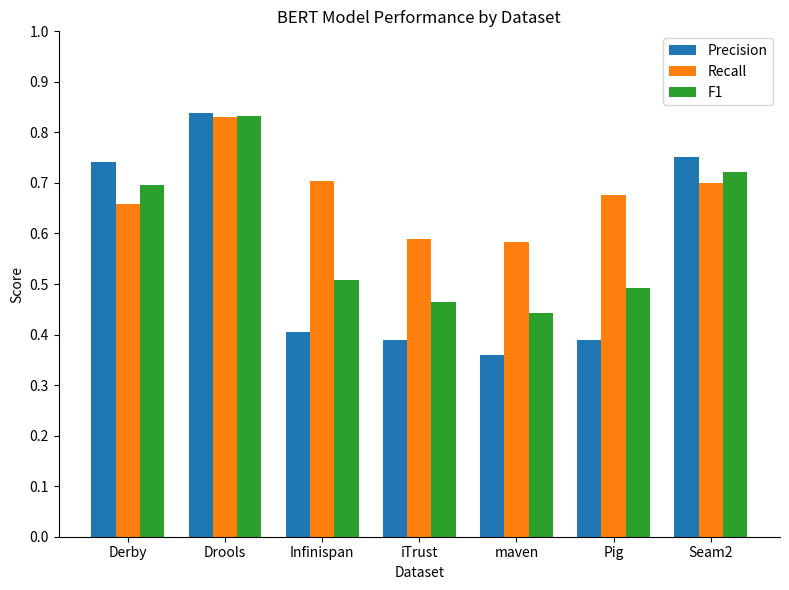

At how many categories does at least one series exceed 0?

7